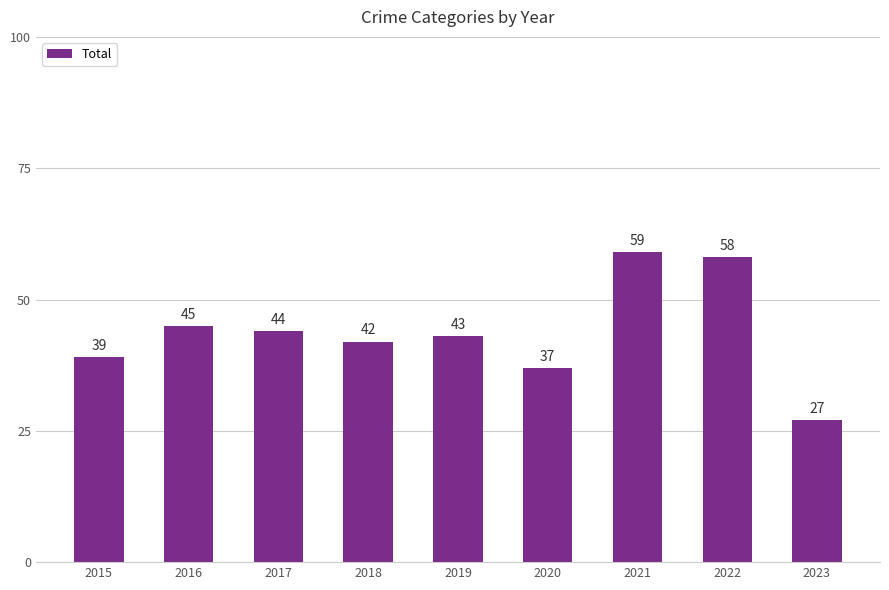

Reading right to left, extract all data points from this chart.

2023=27	2022=58	2021=59	2020=37	2019=43	2018=42	2017=44	2016=45	2015=39